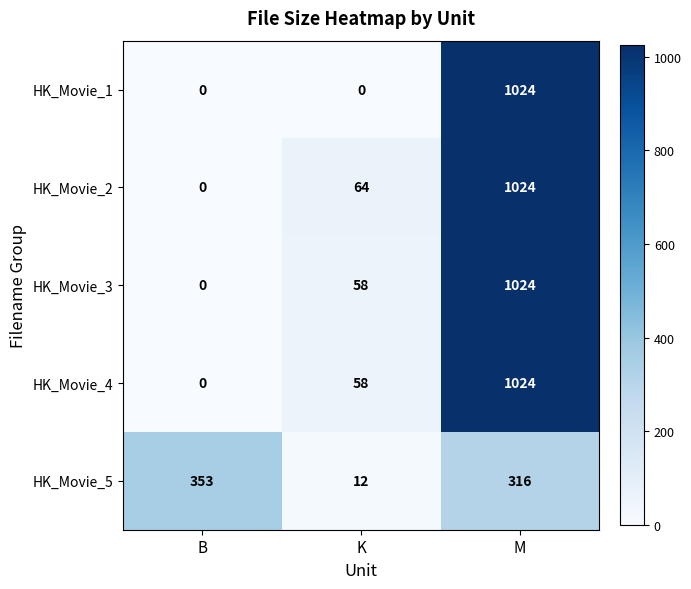

Rank the categories by HK_Movie_2 value from lowest to highest.

B, K, M